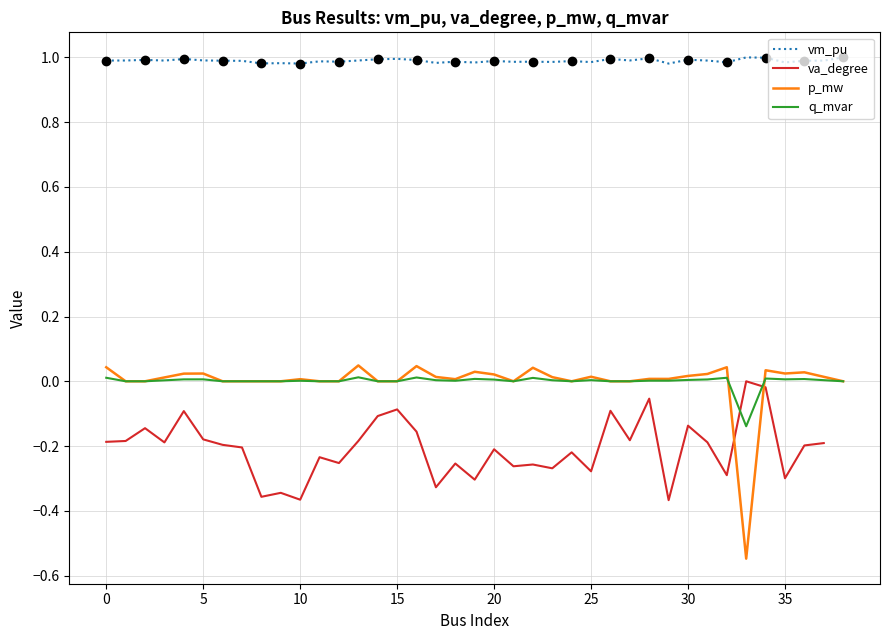

The q_mvar series shows 0.0 at 27. True or false?

True